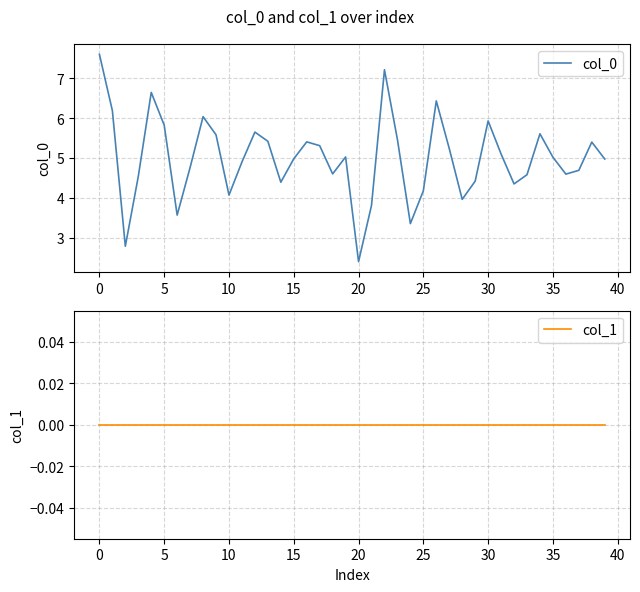

What is the average value of the col_0 series?

5.0